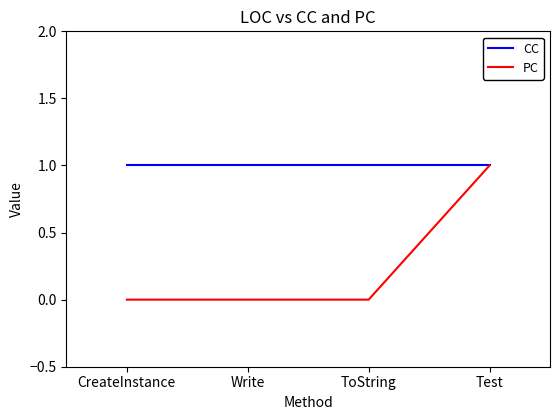

Reading left to right, transcribe all the data shown in this chart.

CC: 1	1	1	1
PC: 0	0	0	1